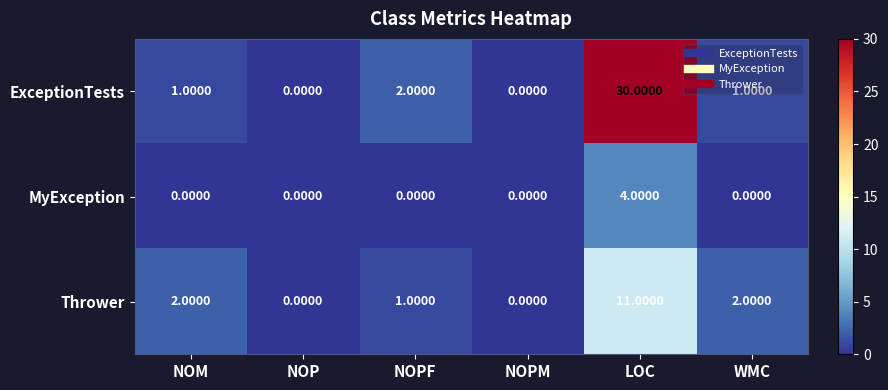

At which category is the sum across all series the highest?

LOC